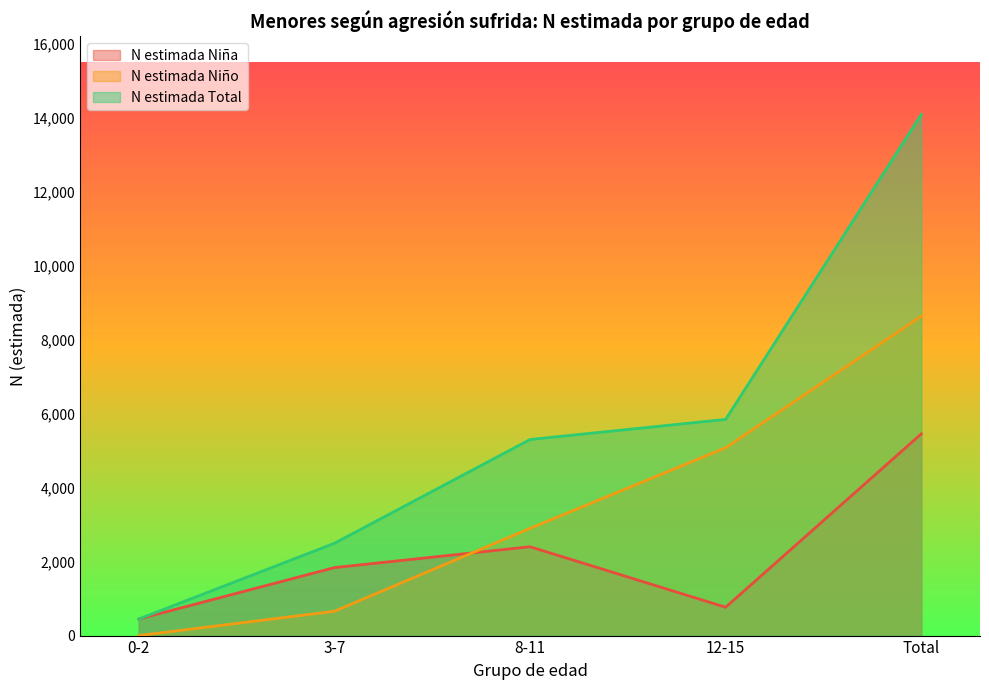

True or false: N estimada Total and N estimada Niño cross at least once.

False